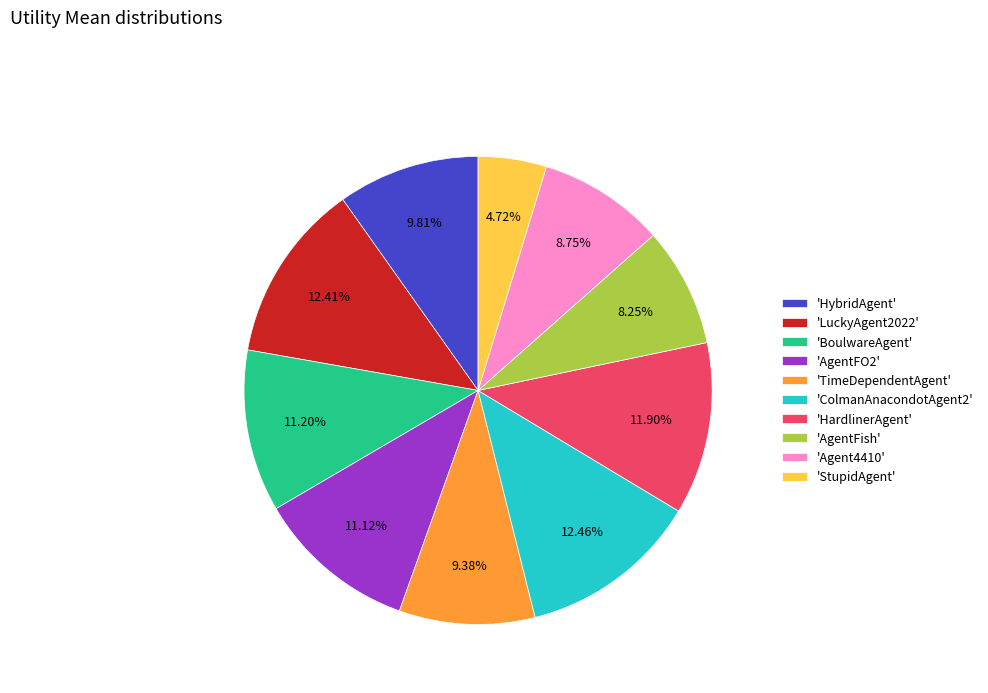

Do 'HybridAgent' and 'Agent4410' together represent more than half of the pie?

No